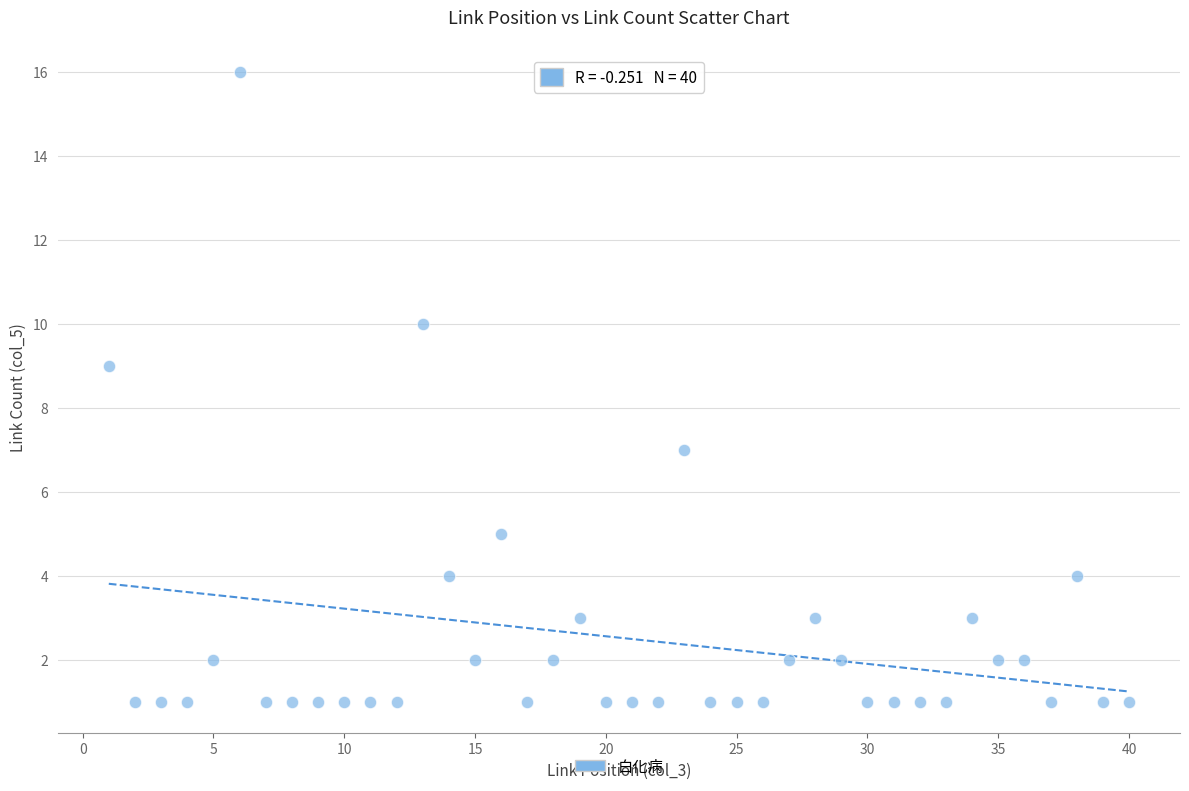

What is the range of Y values (max minus min)?

15